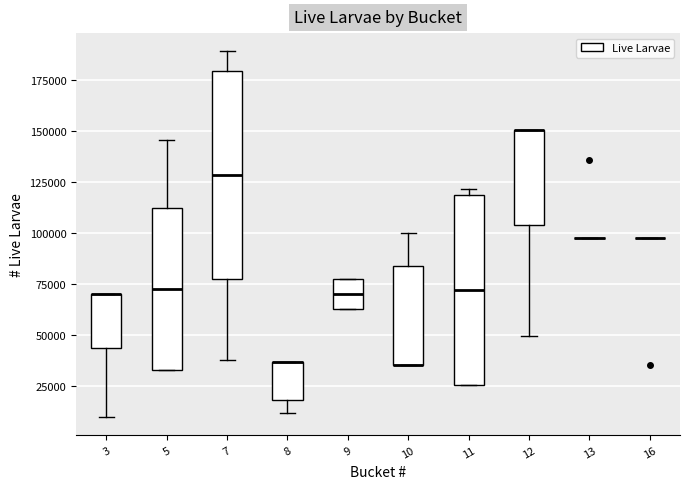

Reading left to right, read every box against the y-axis: the position of its median line, the range the box covers, and the ends of its whiskers. The values are not printed on the chart, so give them approximately, as read against the axis.

3: median 70000 (drawn on the box's upper edge), box 45000 to 70000, whiskers 10000 to 70000
5: median 70000, box 35000 to 110000, whiskers 35000 to 145000
7: median 130000, box 75000 to 180000, whiskers 40000 to 190000
8: median 35000 (drawn on the box's upper edge), box 20000 to 35000, whiskers 10000 to 35000
9: median 70000, box 65000 to 75000, whiskers 65000 to 75000
10: median 35000 (drawn on the box's lower edge), box 35000 to 85000, whiskers 35000 to 100000
11: median 70000, box 25000 to 120000, whiskers 25000 to 120000 (just above the box's upper edge)
12: median 150000 (drawn on the box's upper edge), box 105000 to 150000, whiskers 50000 to 150000
13: box collapsed to a line at 100000, whiskers 100000 to 100000
16: box collapsed to a line at 100000, whiskers 100000 to 100000